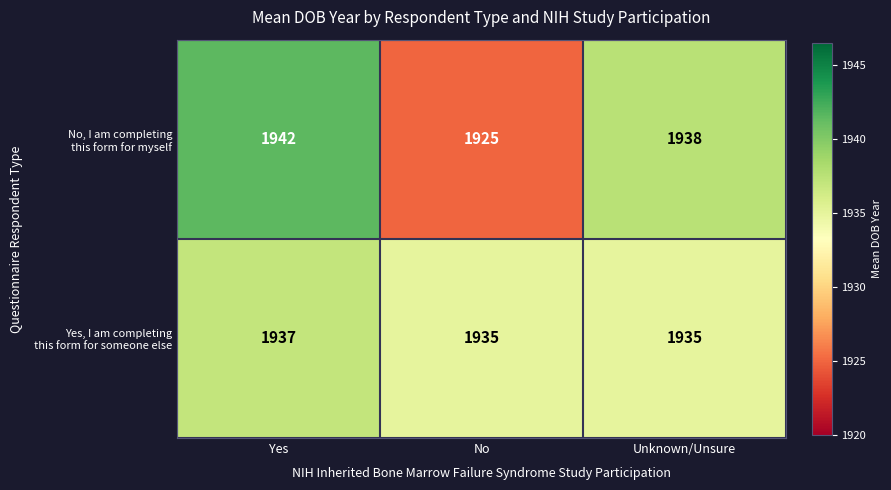

What is the difference between the highest and lowest values at Yes?

5